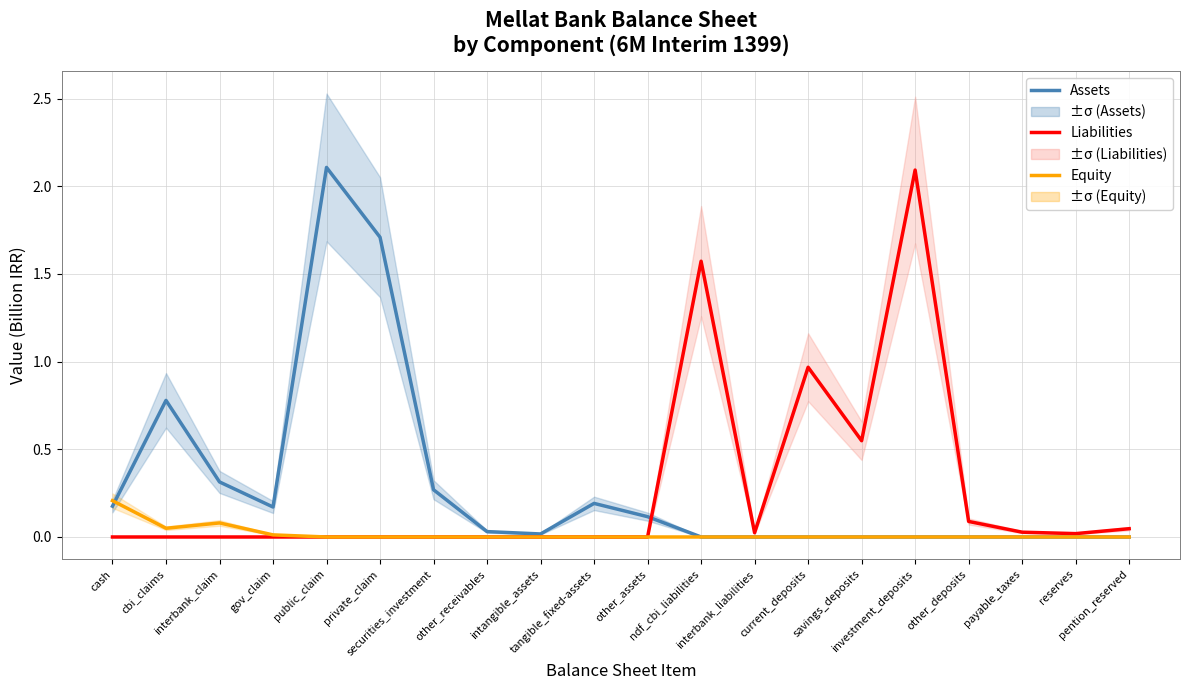

Does the chart have visible grid lines?

Yes